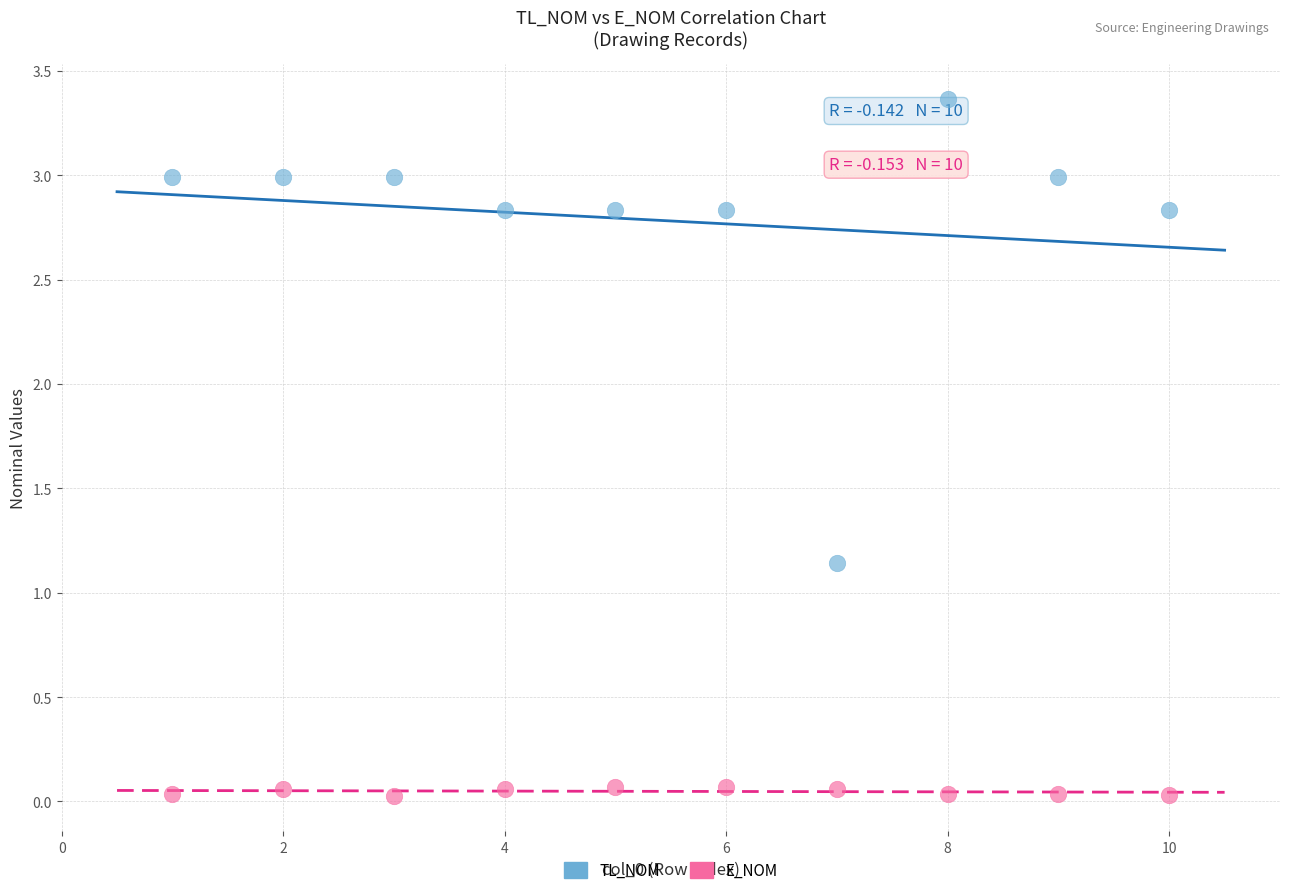

Across all data points, what is the range of X values (max minus min)?

9.0